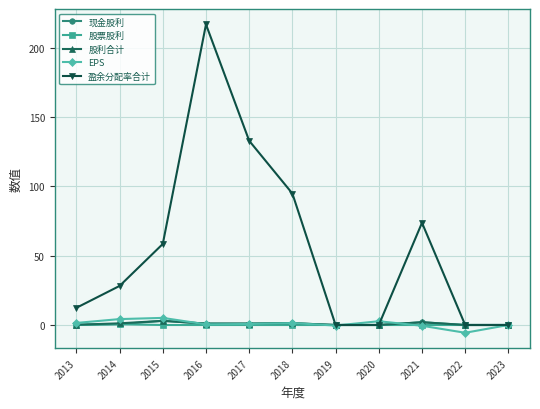

Where is 盈余分配率合计 nearest to the value 108?

2018